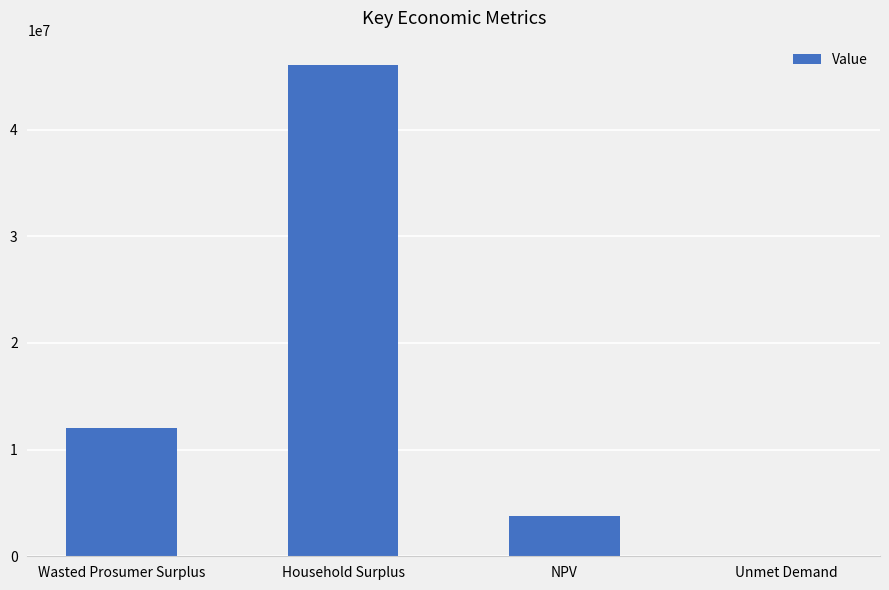

What value does the data have at NPV?

3771365.4